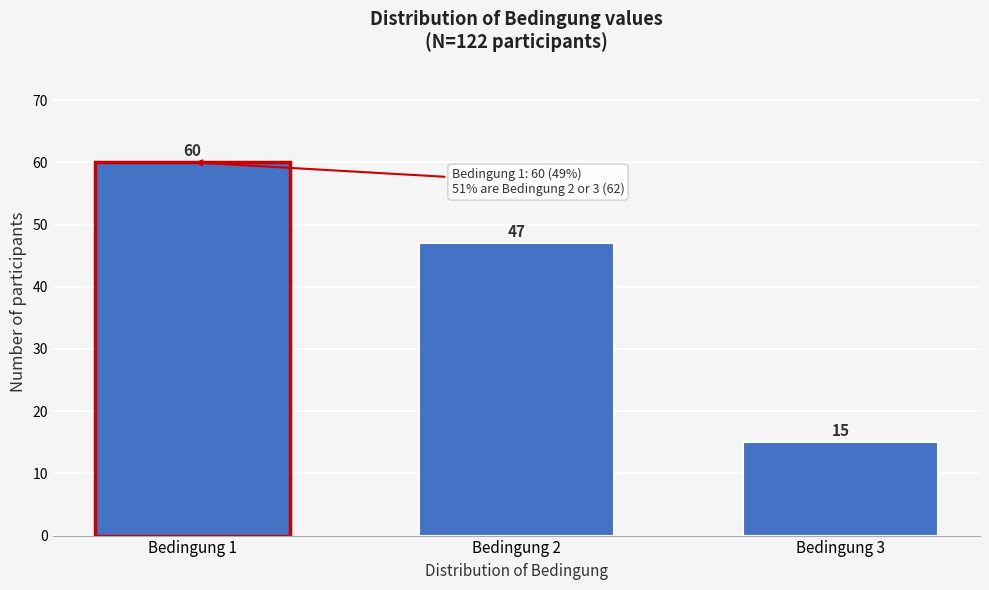

Reading left to right, transcribe all the data shown in this chart.

60	47	15